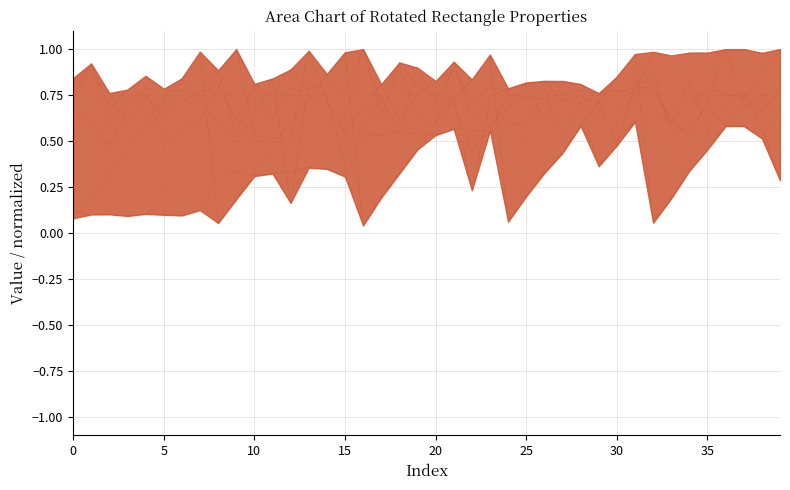

At which category is the sum across all series the highest?

31